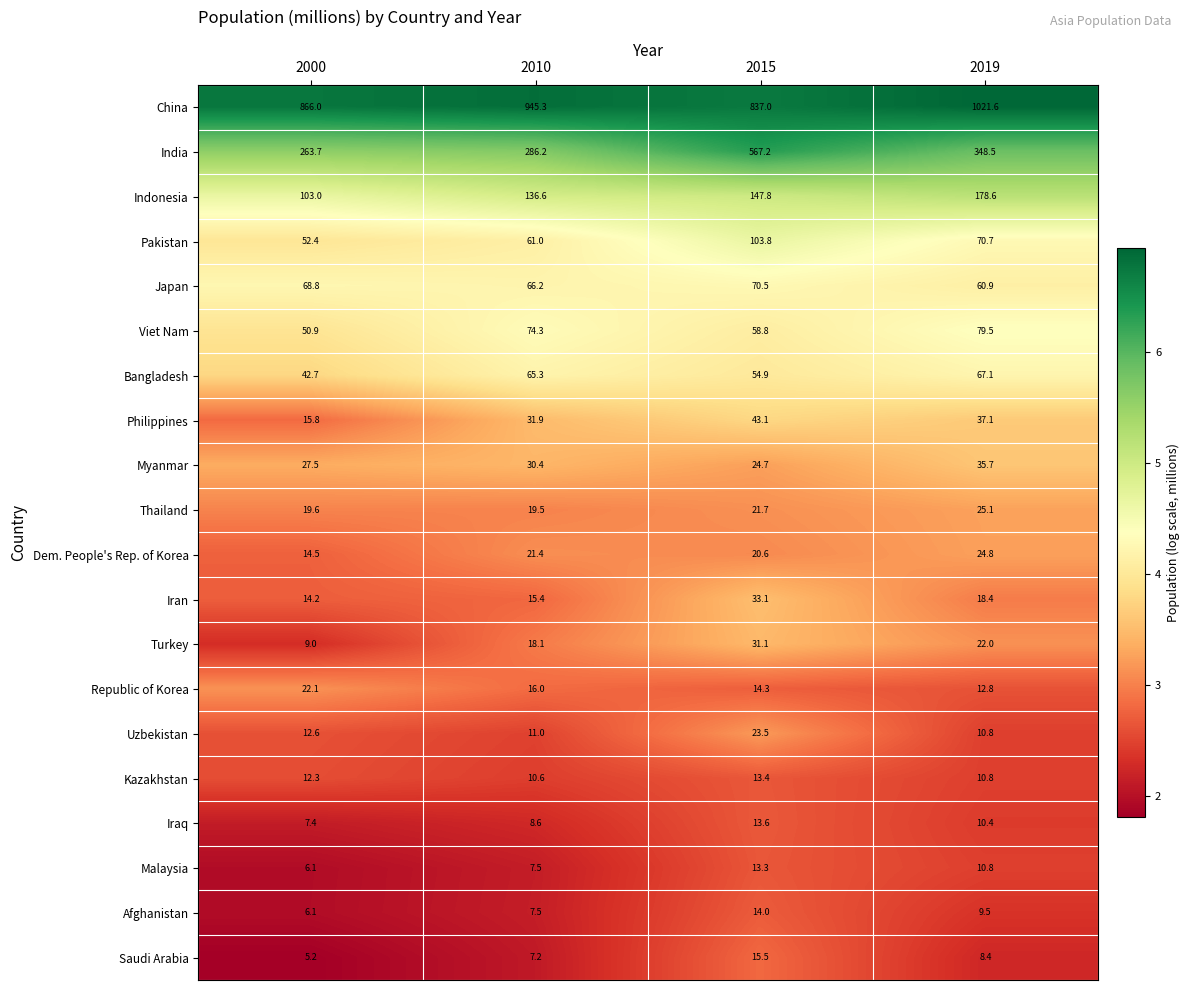

The value of Malaysia at 2019 is 18.6. True or false?

False